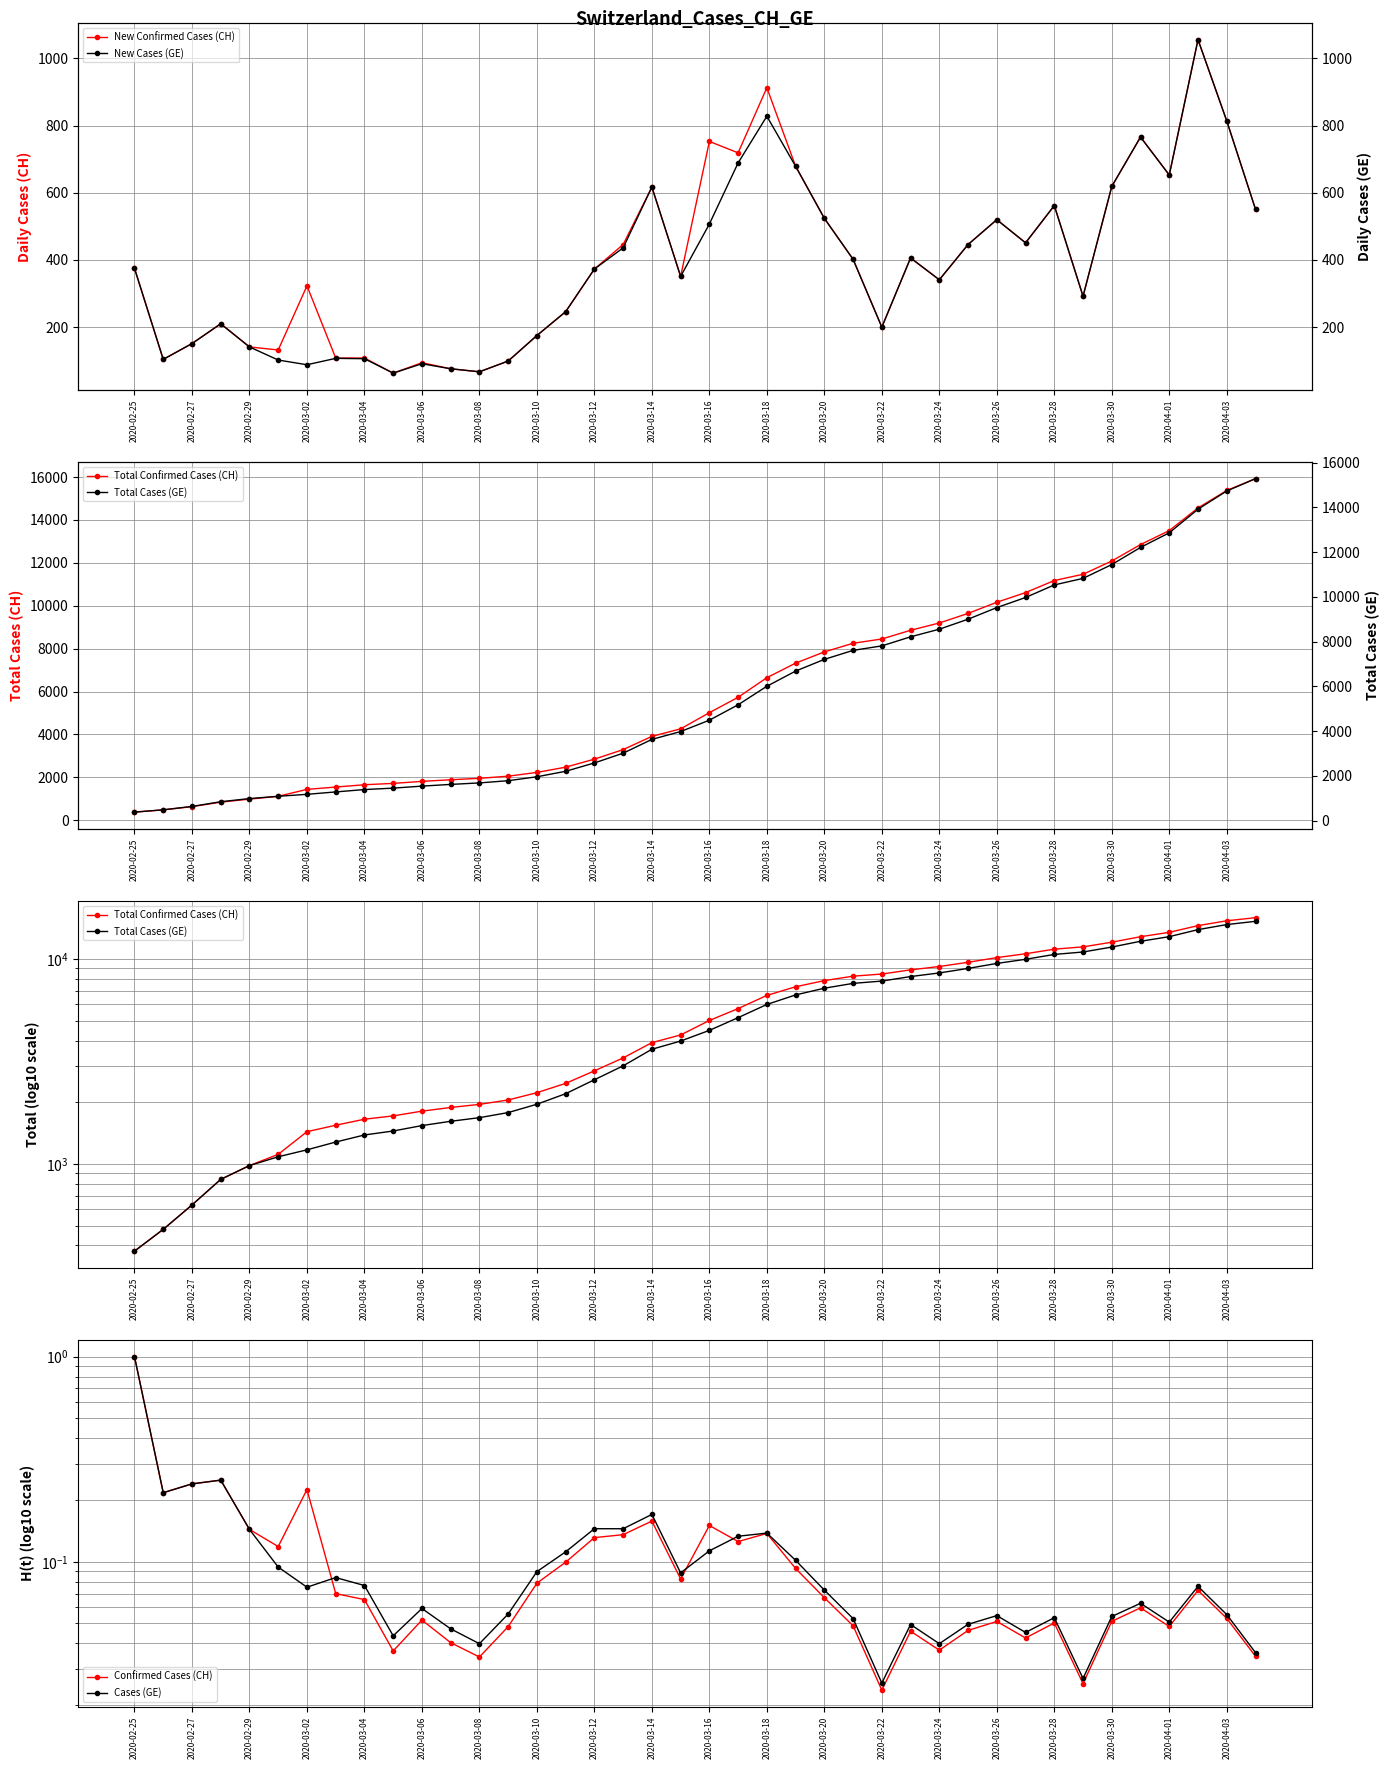

The value of New Confirmed Cases (CH) at 2020-02-27 is 151. True or false?

True